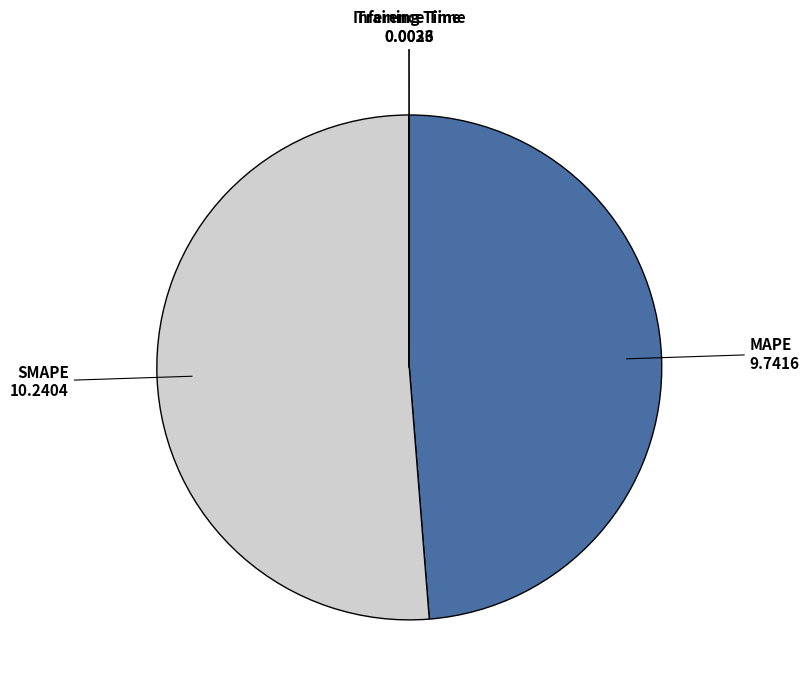

Which category accounts for the majority?

SMAPE